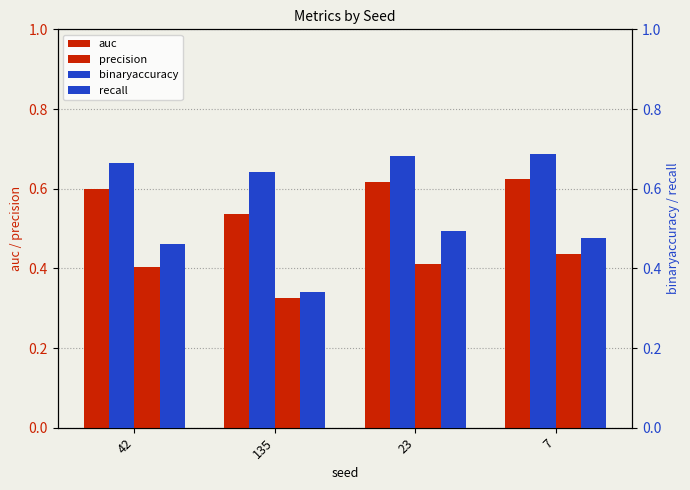

What is the average value of the recall series?

0.4